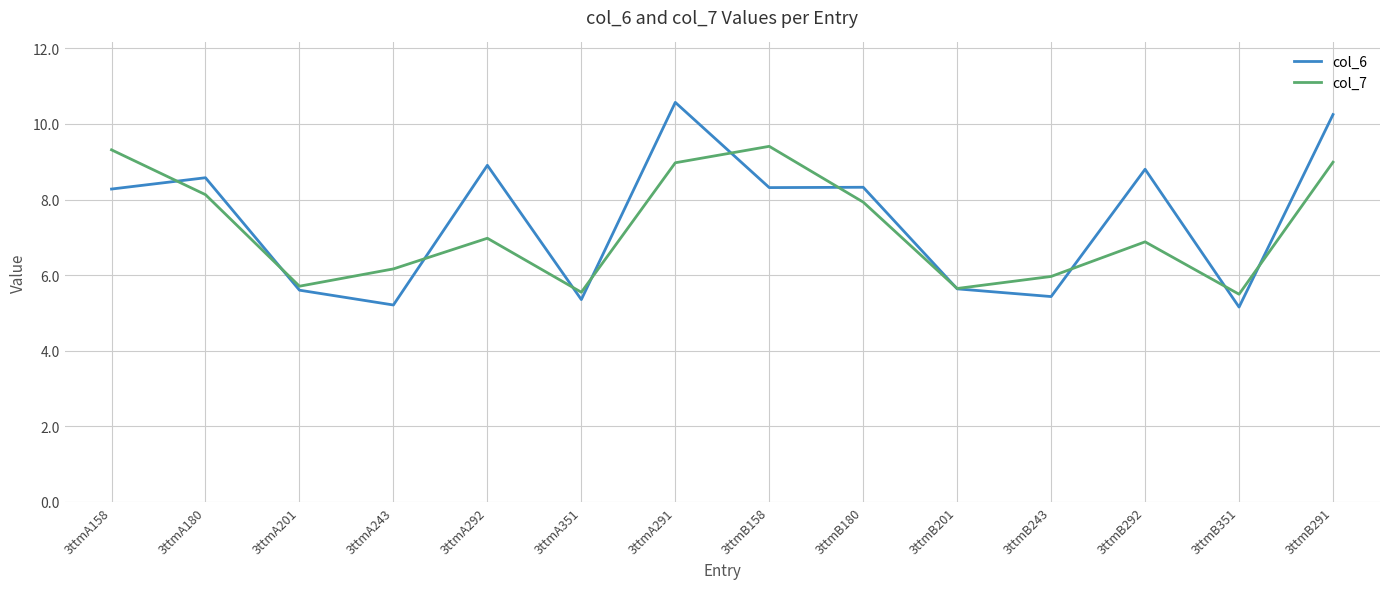

Where do col_6 and col_7 first cross each other?

3ttmA158 and 3ttmA180